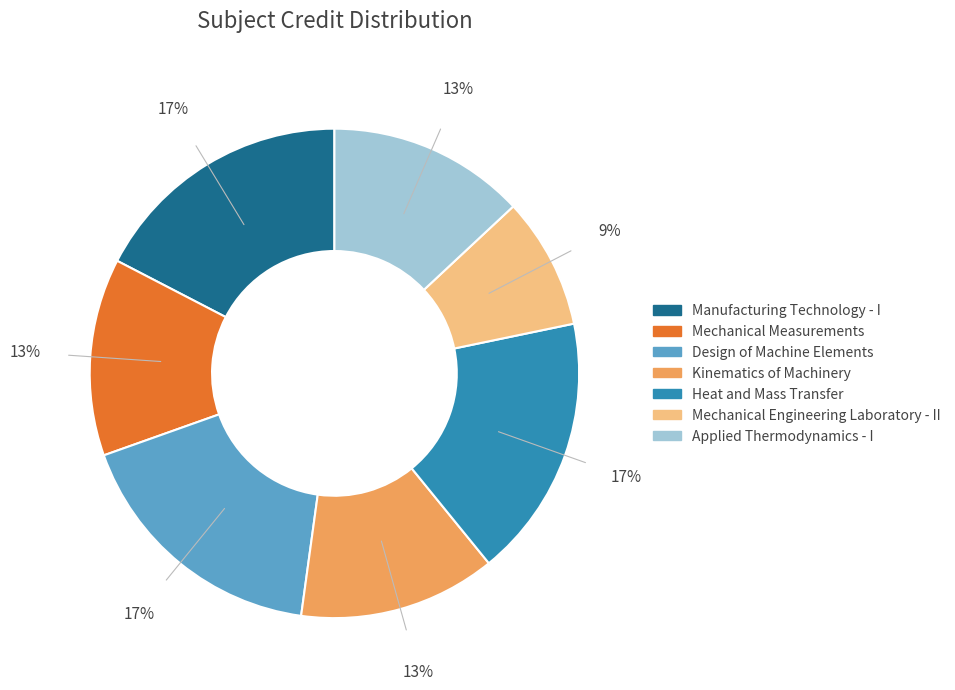

Approximately how many times larger is the value at Kinematics of Machinery compared to Manufacturing Technology - I?

0.8